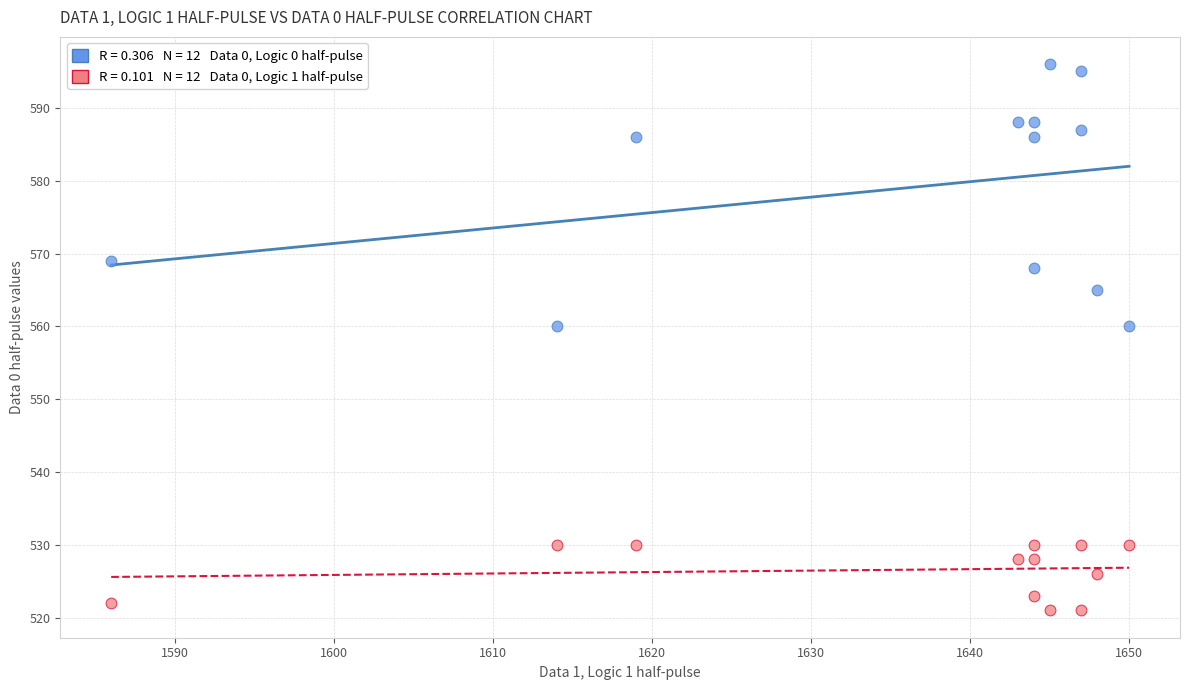

Across all data points, what is the range of Y values (max minus min)?

75